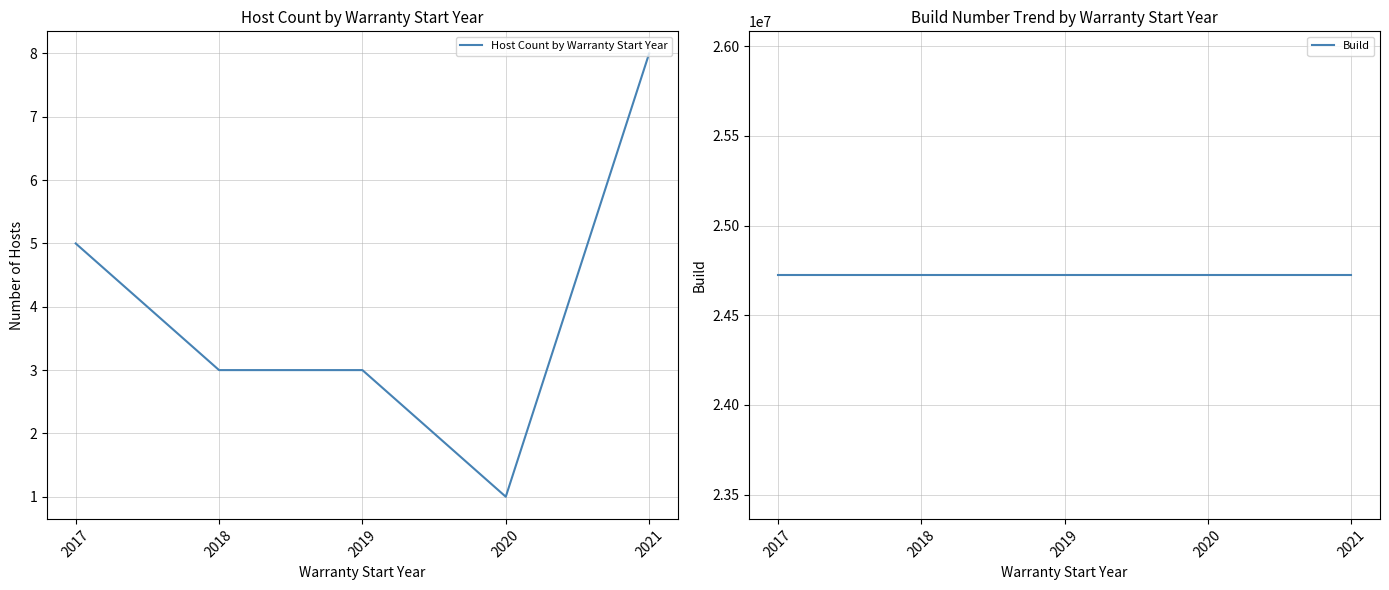

What is the approximate value of Build at 2020?

24723872